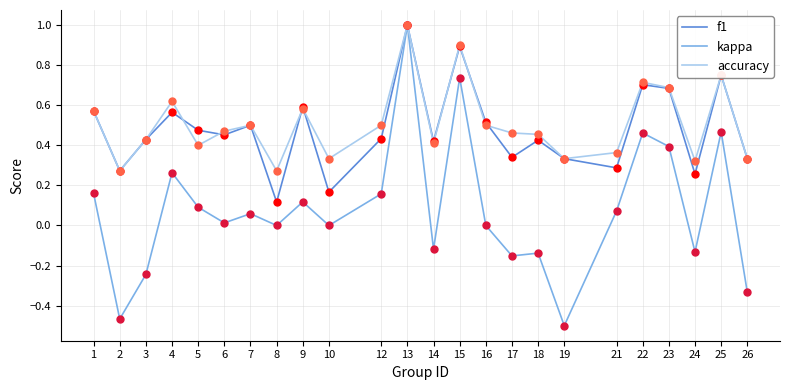

Count the number of data series in this chart.

3